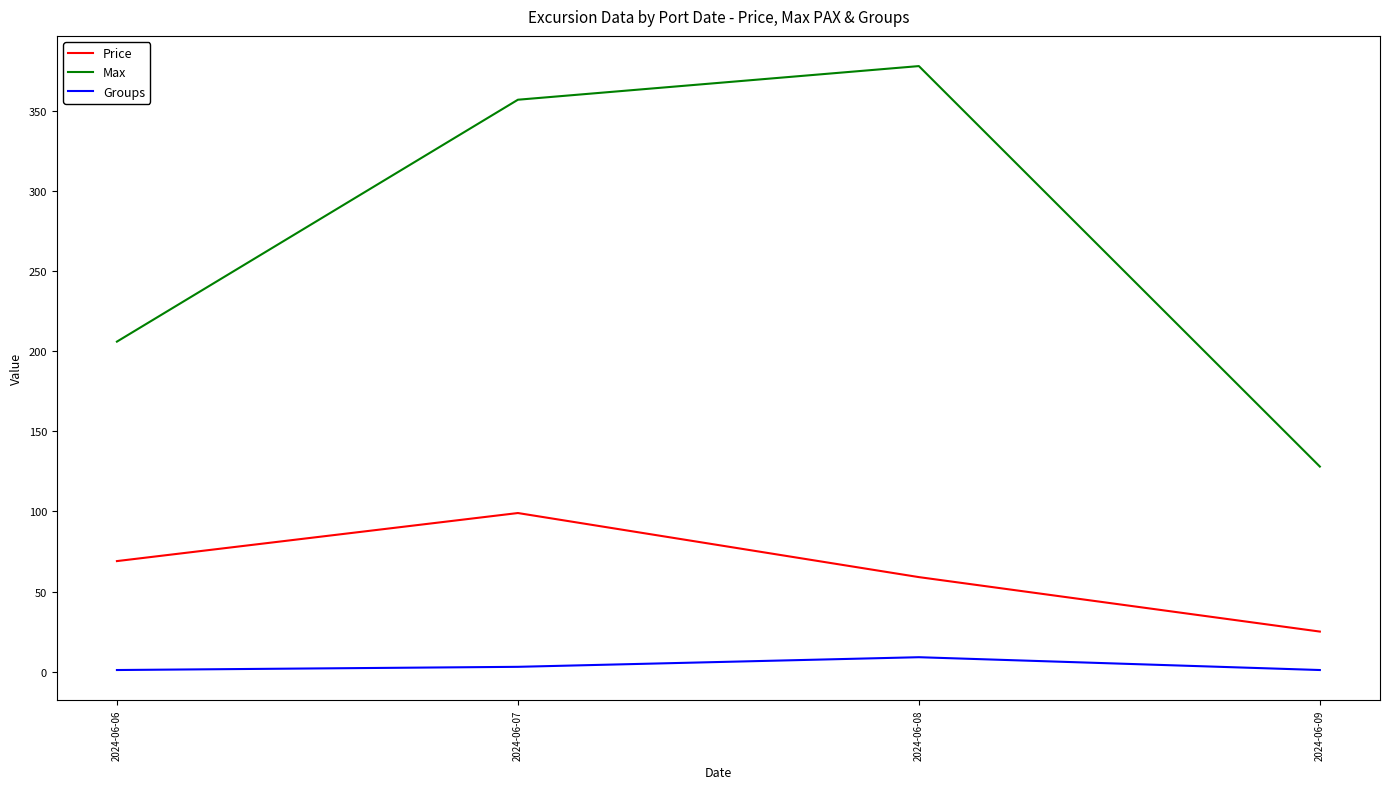

What is the sum of the Max values at 2024-06-07 and 2024-06-06?

563